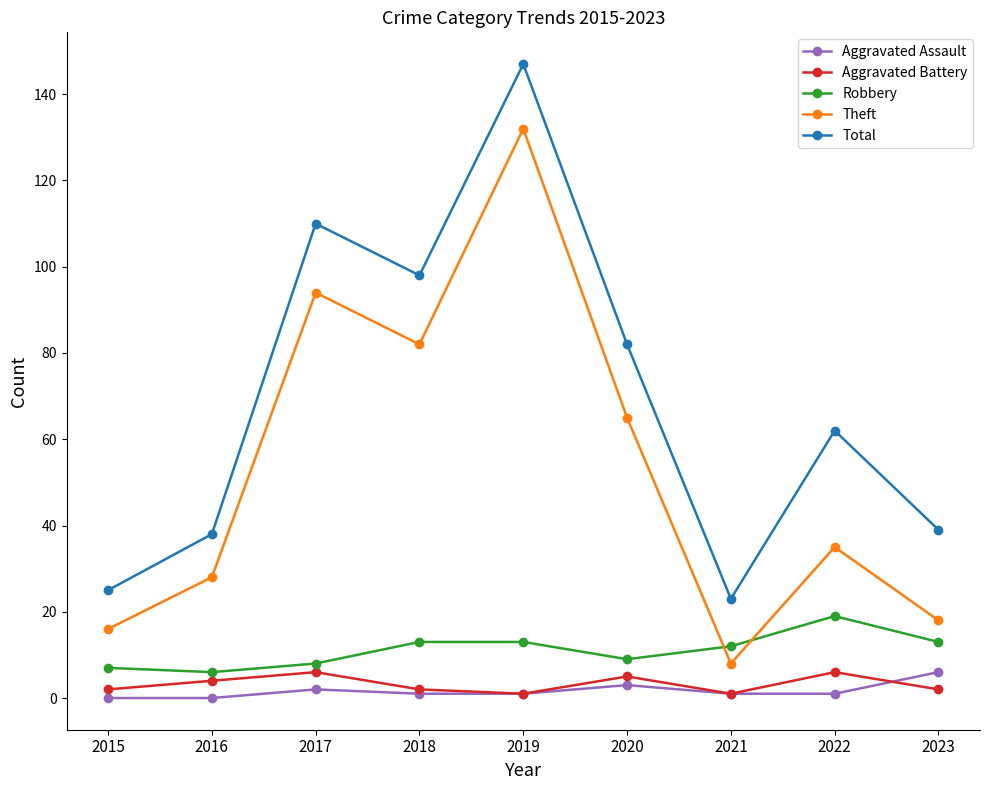

What is the value of the Aggravated Battery point at the 9th from the left?

2